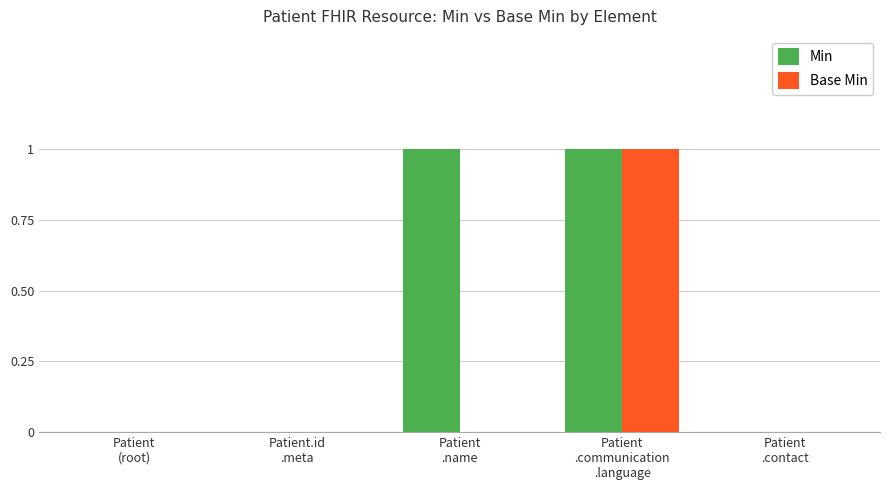

Which series has the largest total across all categories?

Min